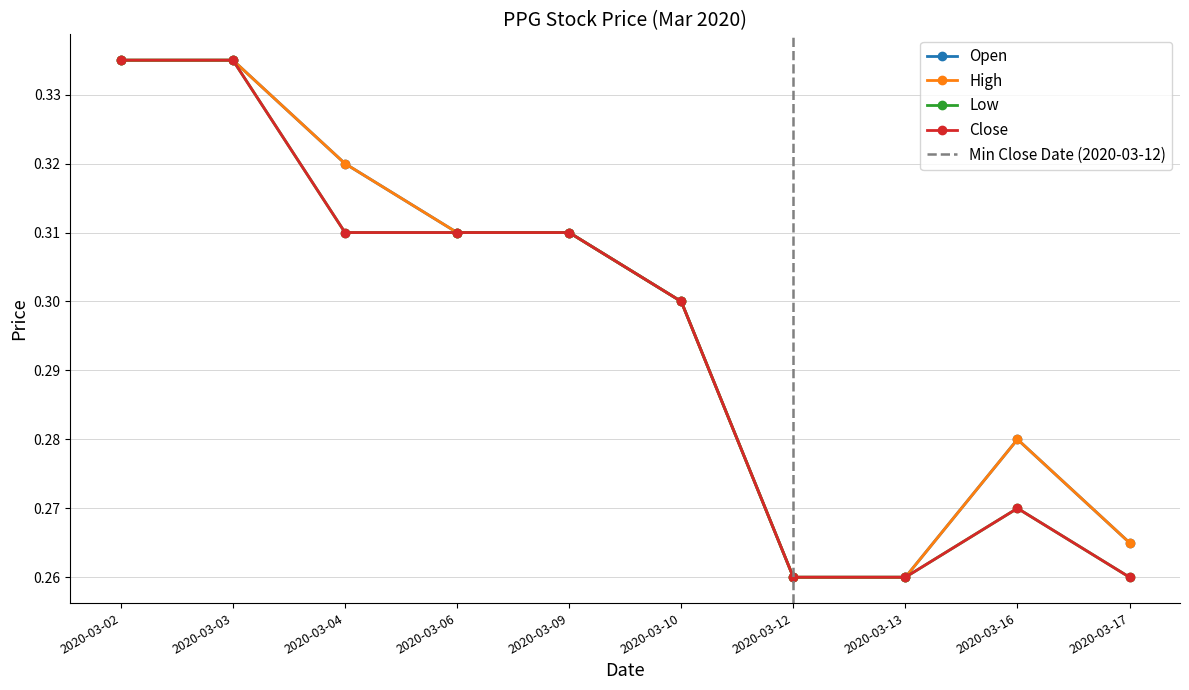

How many categories are shown in the chart?

10